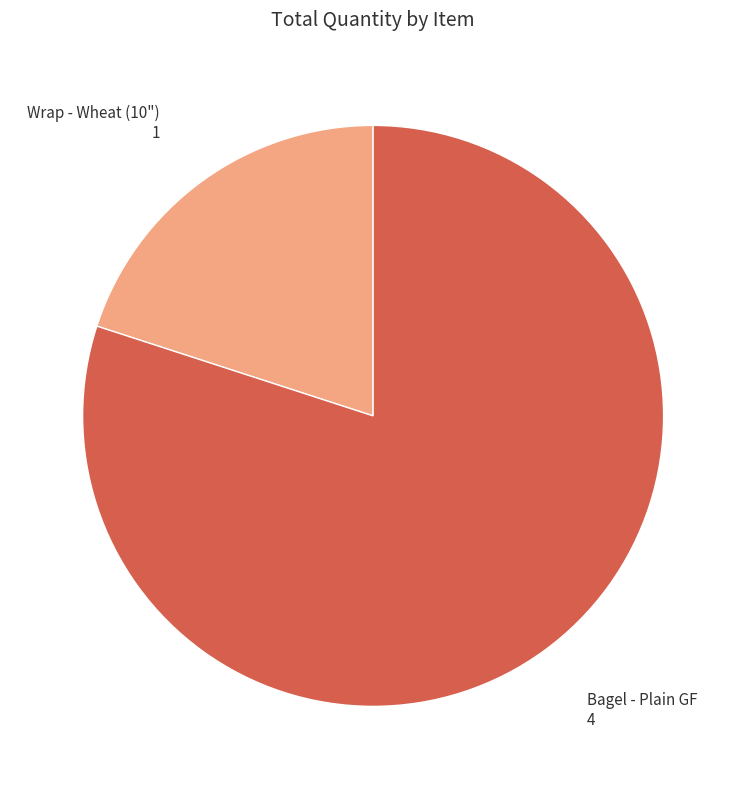

Is there a majority slice in this chart?

Yes